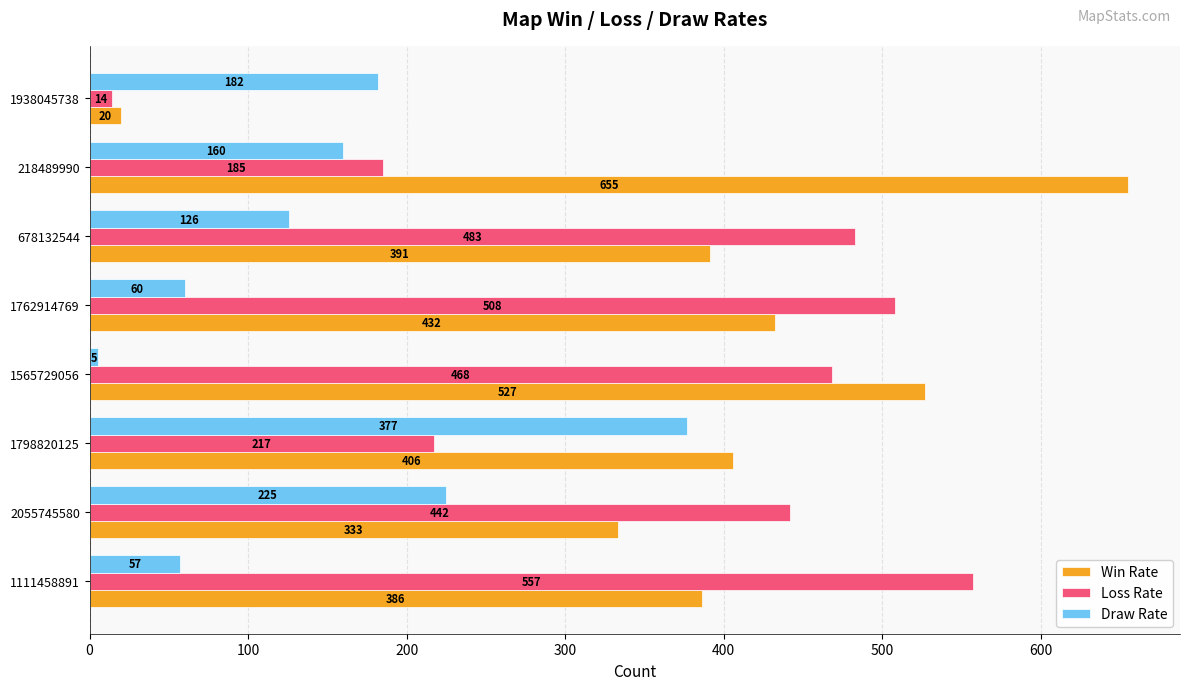

What is the difference between the maximum and minimum values in the Loss Rate series?

543